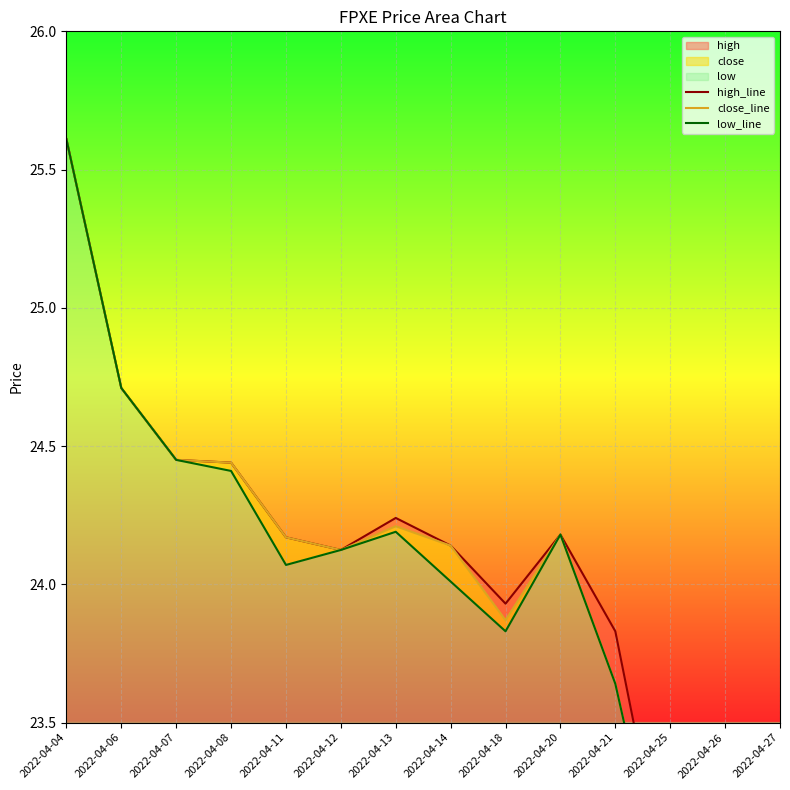

At which category does the chart reach its minimum across all series?

2022-04-27